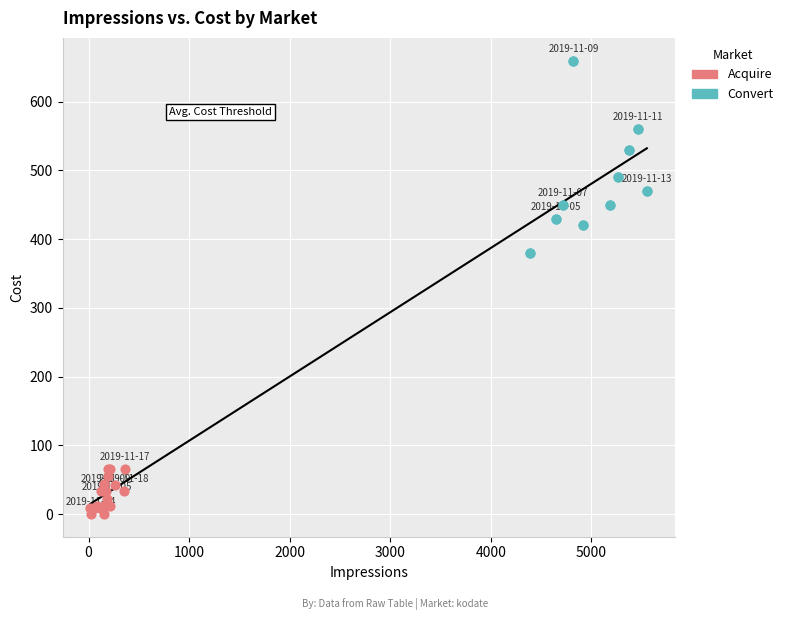

Which series has the largest Y range (max minus min)?

Convert